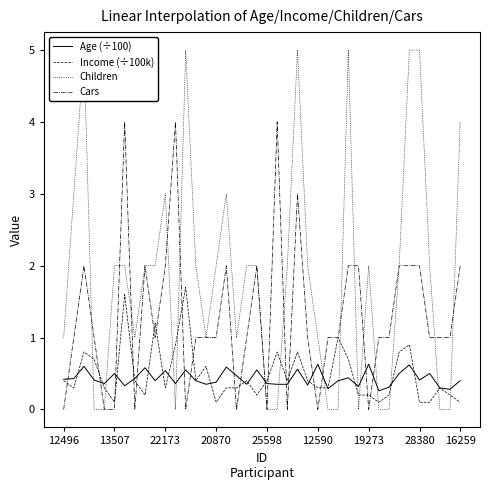

Which series has the largest total across all categories?

Children